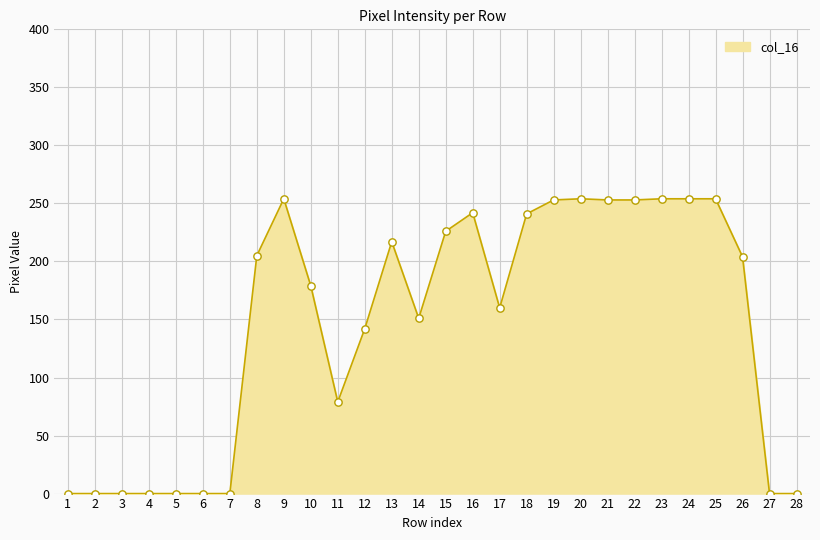

What is the greatest value displayed?

254